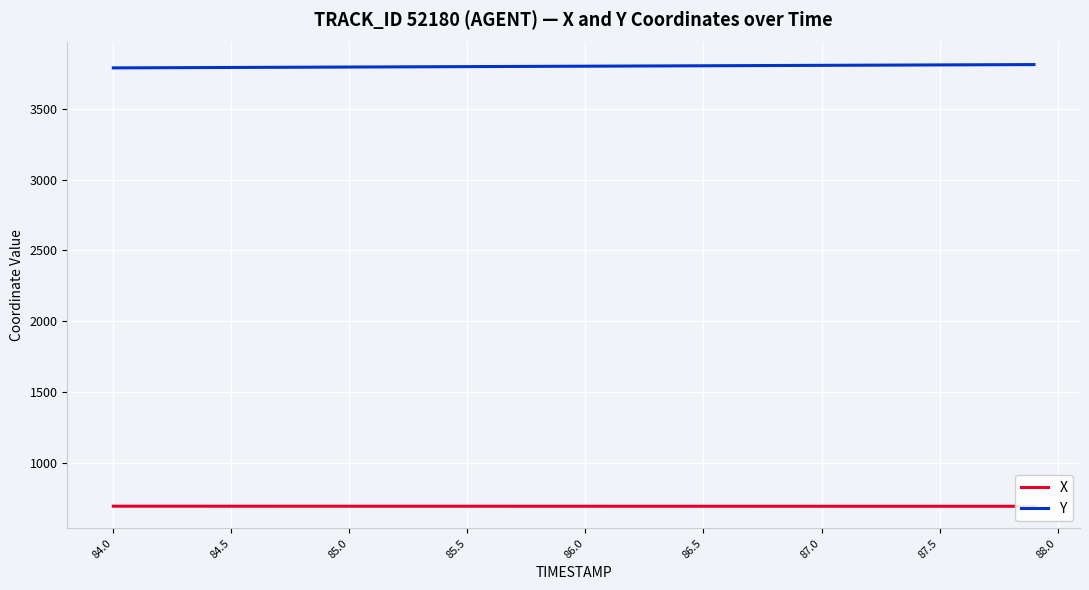

The value of Y at 85.5 is 2541.3. True or false?

False